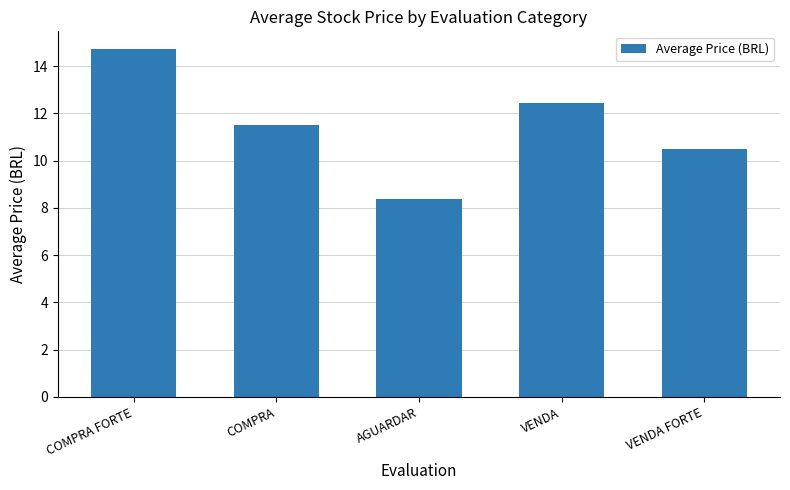

What value does the data have at COMPRA FORTE?

14.7